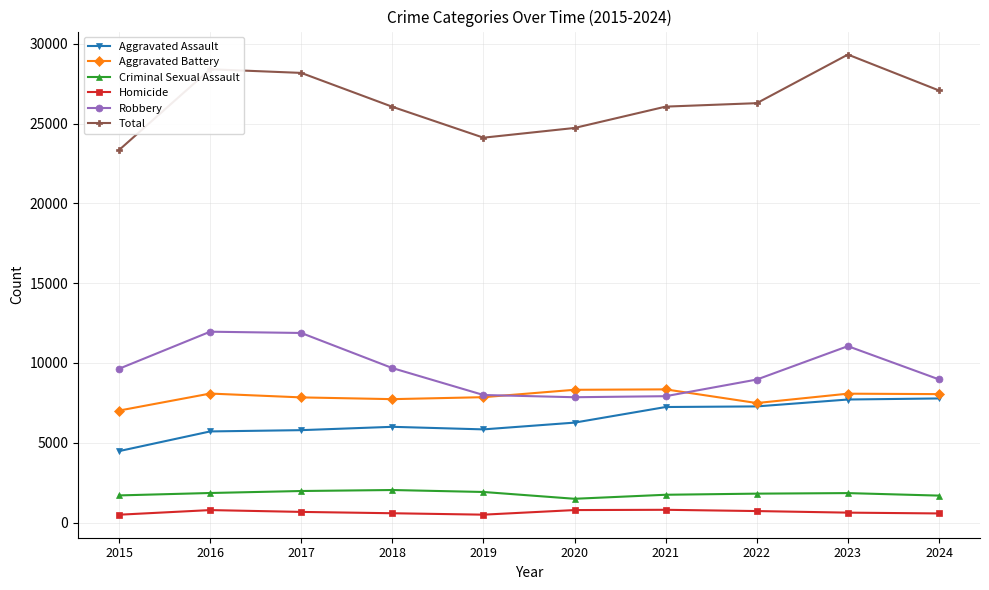

What is the minimum value for Robbery?

7855